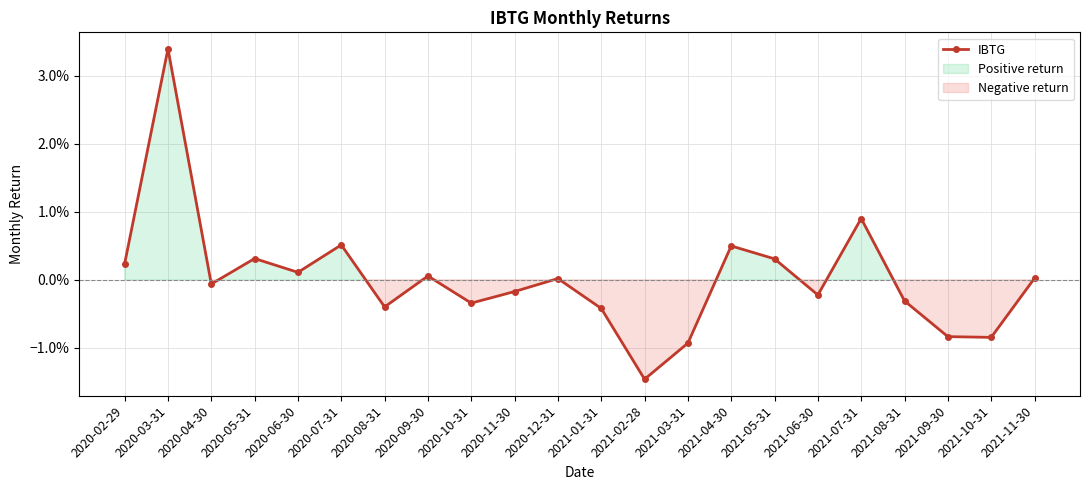

Rank the categories by value from lowest to highest.

2021-02-28, 2021-03-31, 2021-10-31, 2021-09-30, 2021-01-31, 2020-08-31, 2020-10-31, 2021-08-31, 2021-06-30, 2020-11-30, 2020-04-30, 2020-12-31, 2021-11-30, 2020-09-30, 2020-06-30, 2020-02-29, 2021-05-31, 2020-05-31, 2021-04-30, 2020-07-31, 2021-07-31, 2020-03-31